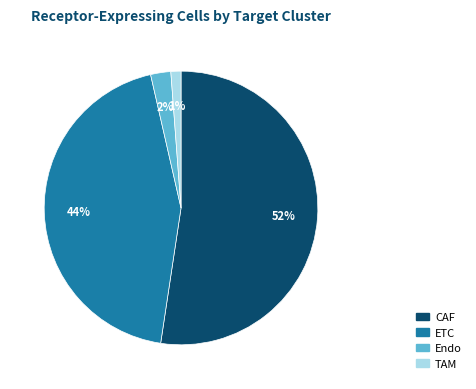

Which slice represents more than half of the pie?

CAF